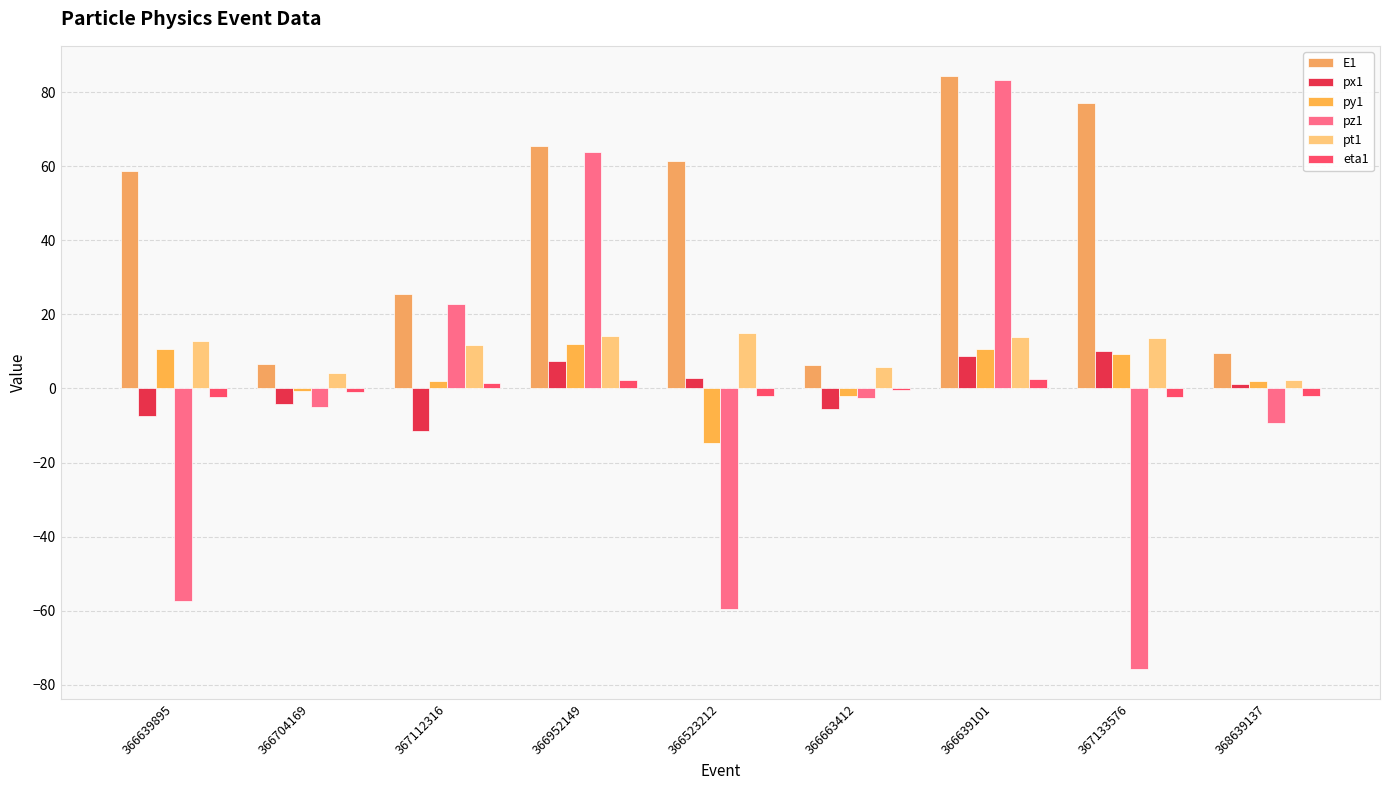

Reading right to left, extract all data points from this chart.

E1: 368639137=9.7	367133576=77.0	366639101=84.5	366663412=6.4	366523212=61.5	366952149=65.4	367112316=25.5	366704169=6.6	366639895=58.7
px1: 368639137=1.1	367133576=10.0	366639101=8.8	366663412=-5.5	366523212=3.0	366952149=7.5	367112316=-11.5	366704169=-4.2	366639895=-7.3
py1: 368639137=2.1	367133576=9.2	366639101=10.6	366663412=-2.1	366523212=-14.6	366952149=11.9	367112316=2.0	366704169=-0.6	366639895=10.5
pz1: 368639137=-9.4	367133576=-75.8	366639101=83.4	366663412=-2.6	366523212=-59.6	366952149=63.9	367112316=22.7	366704169=-5.1	366639895=-57.3
pt1: 368639137=2.3	367133576=13.6	366639101=13.8	366663412=5.8	366523212=14.9	366952149=14.1	367112316=11.7	366704169=4.2	366639895=12.8
eta1: 368639137=-2.1	367133576=-2.4	366639101=2.5	366663412=-0.4	366523212=-2.1	366952149=2.2	367112316=1.4	366704169=-1.0	366639895=-2.2